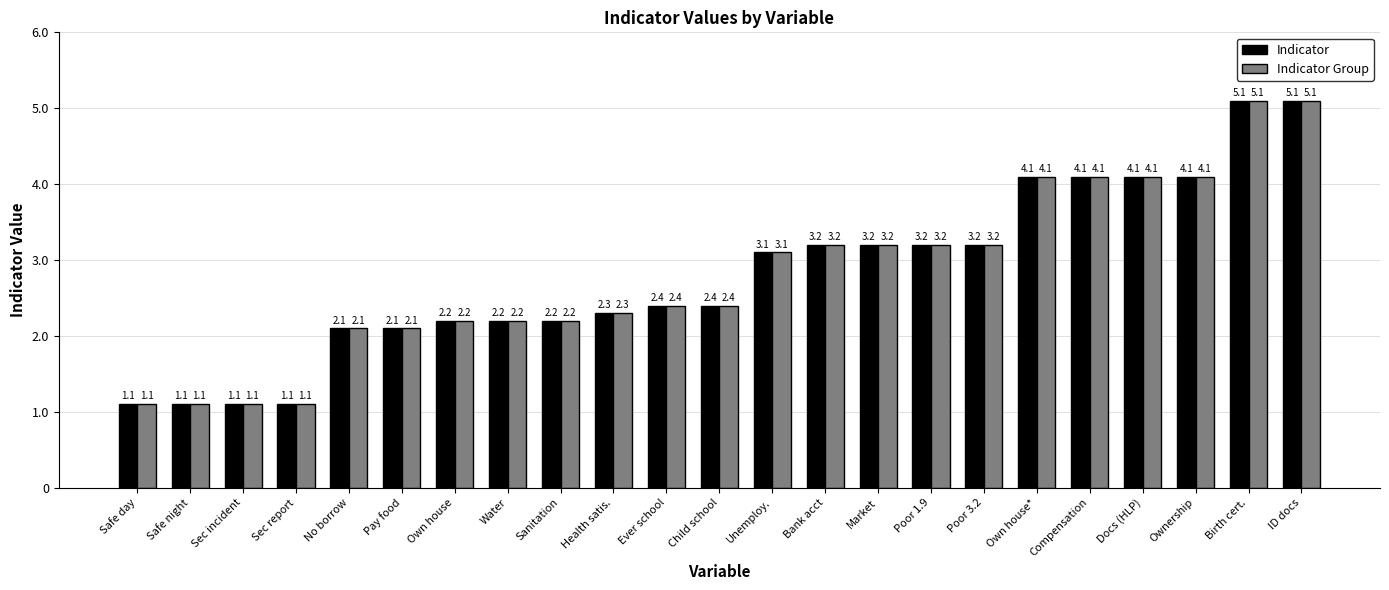

The Indicator series shows 2.2 at Own house. True or false?

True